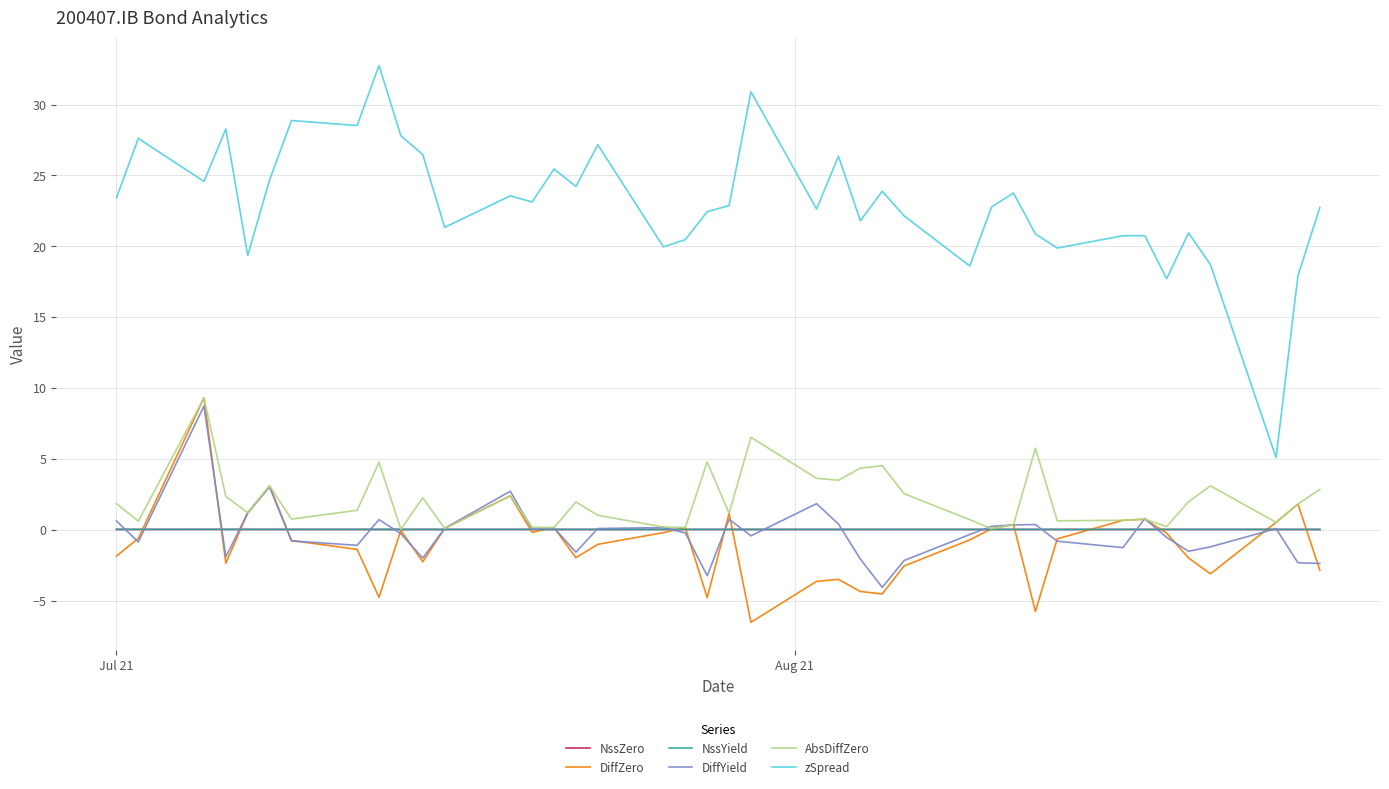

True or false: NssZero and zSpread cross at least once.

False